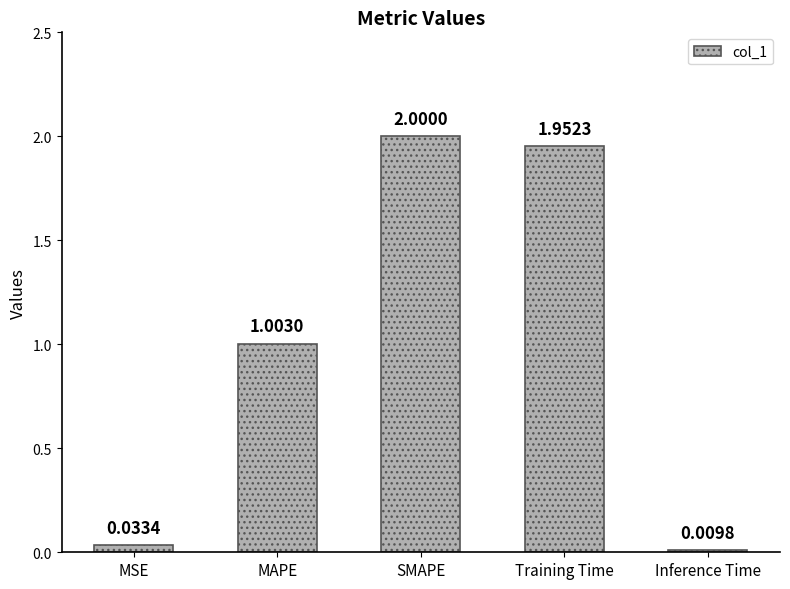

What is the value of the 3rd bar from the left?

2.0